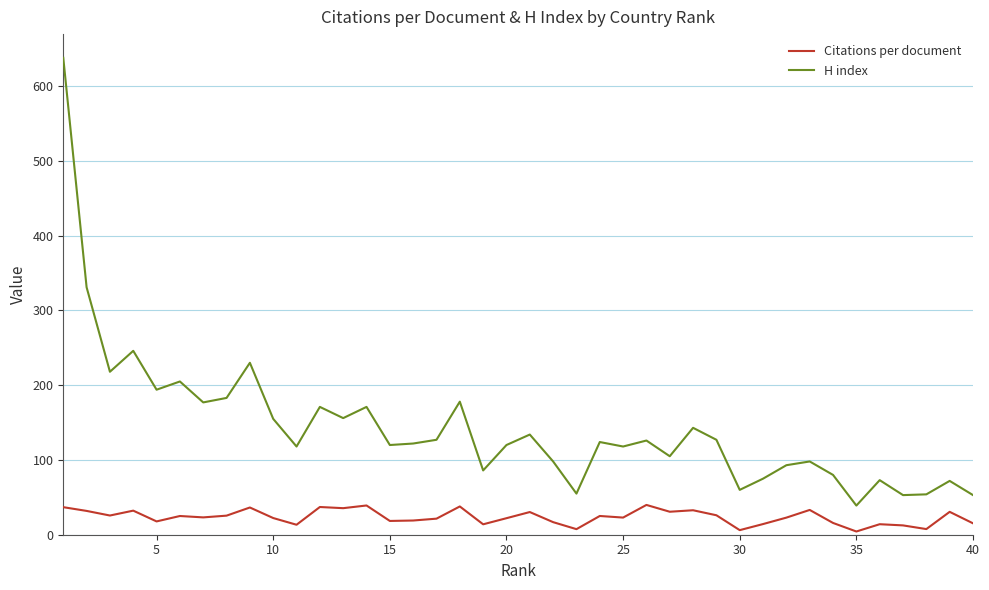

What is the average value of the H index series?

143.2